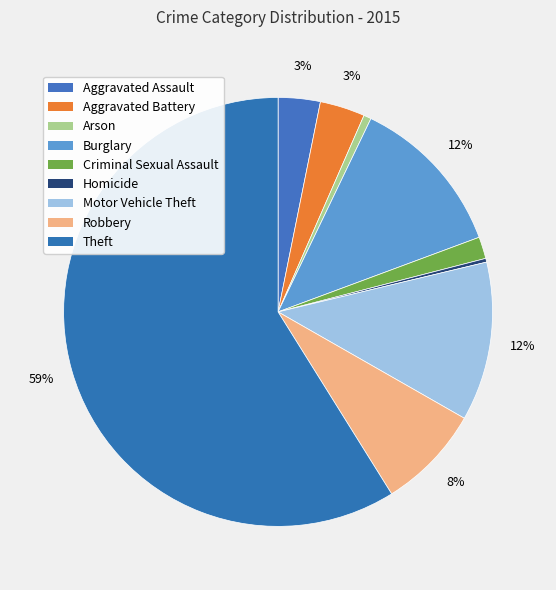

What is the change in value from Aggravated Battery to Arson?

-50